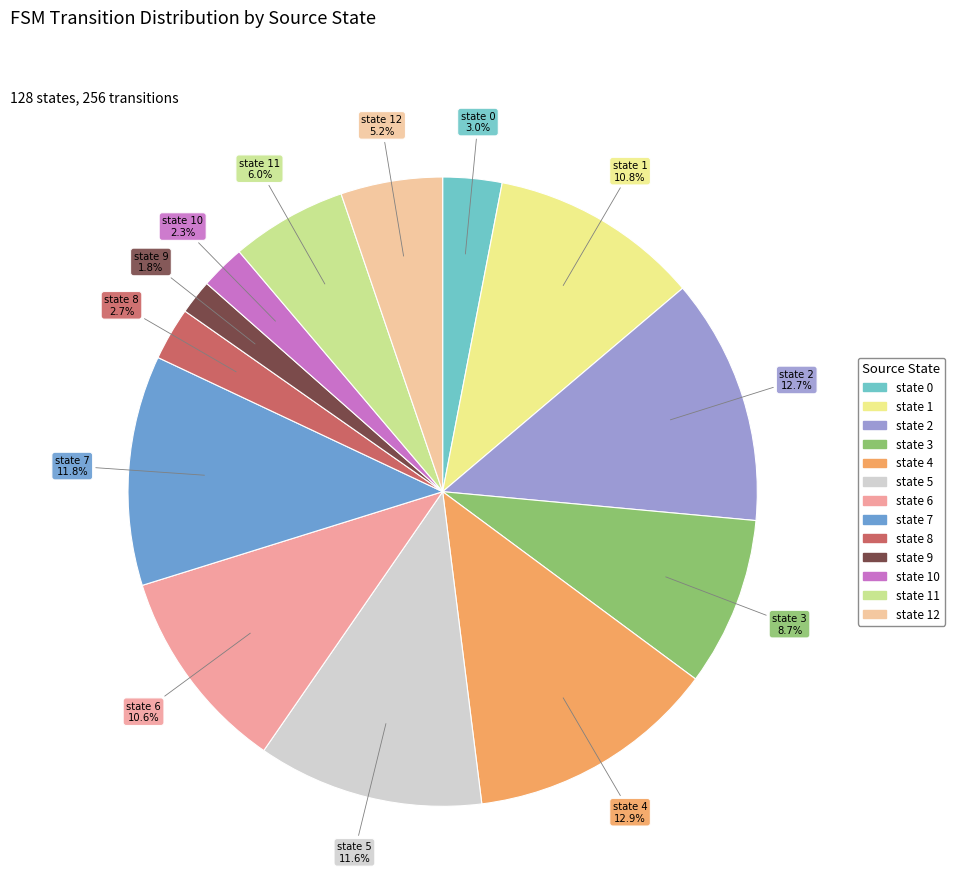

To the nearest percent, what portion does state 4 represent?

13%